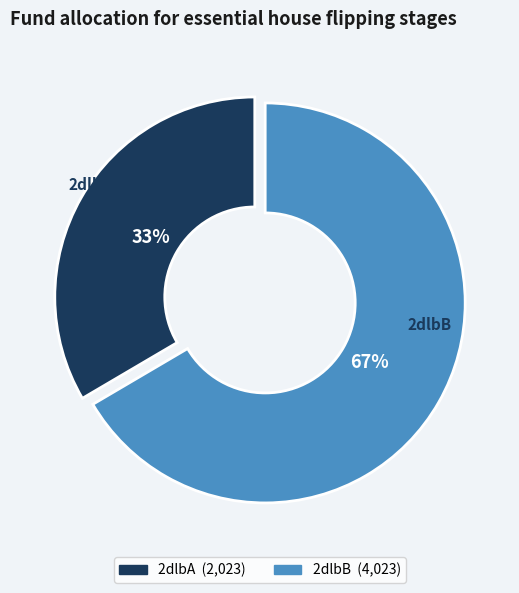

Count the number of slices in the pie.

2